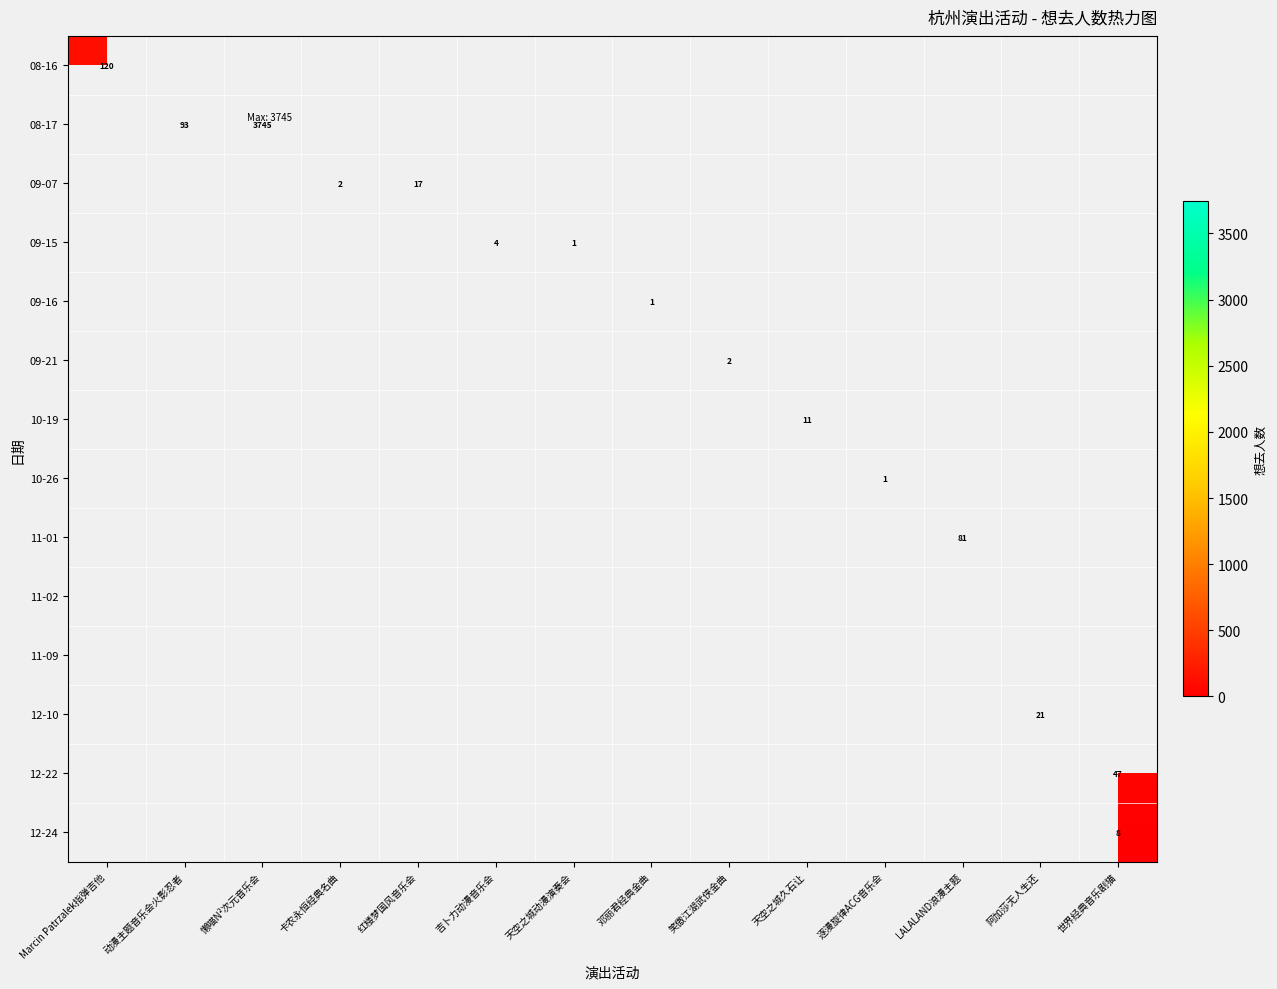

True or false: 08-17 has a value of 5363 at 懒喵N²次元音乐会.

False